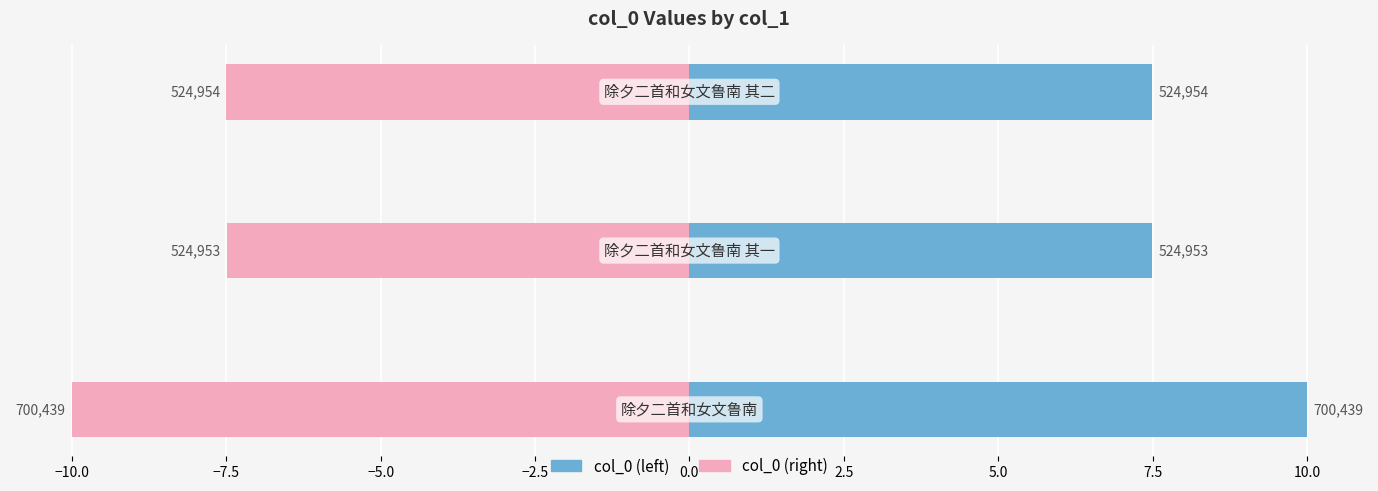

List the series in order of their peak value, highest first.

col_0 (left), col_0 (right)